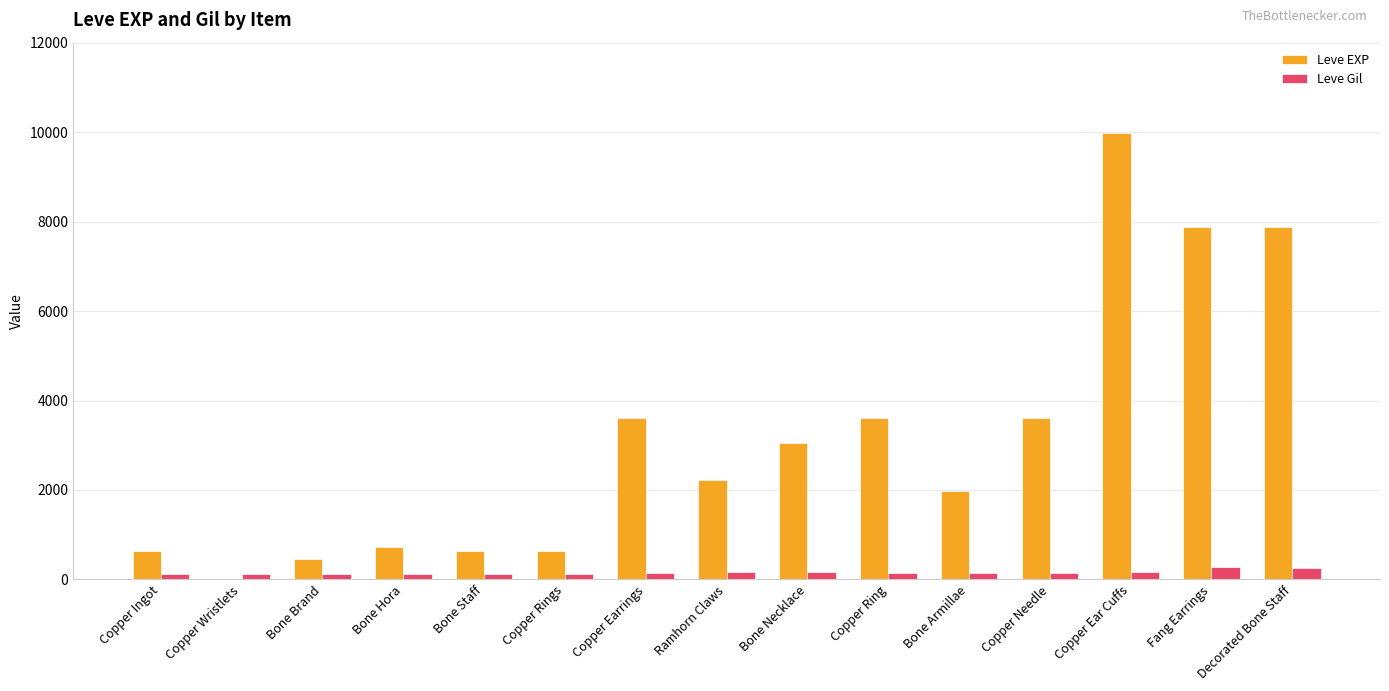

True or false: Leve EXP has a value of 10635 at Decorated Bone Staff.

False